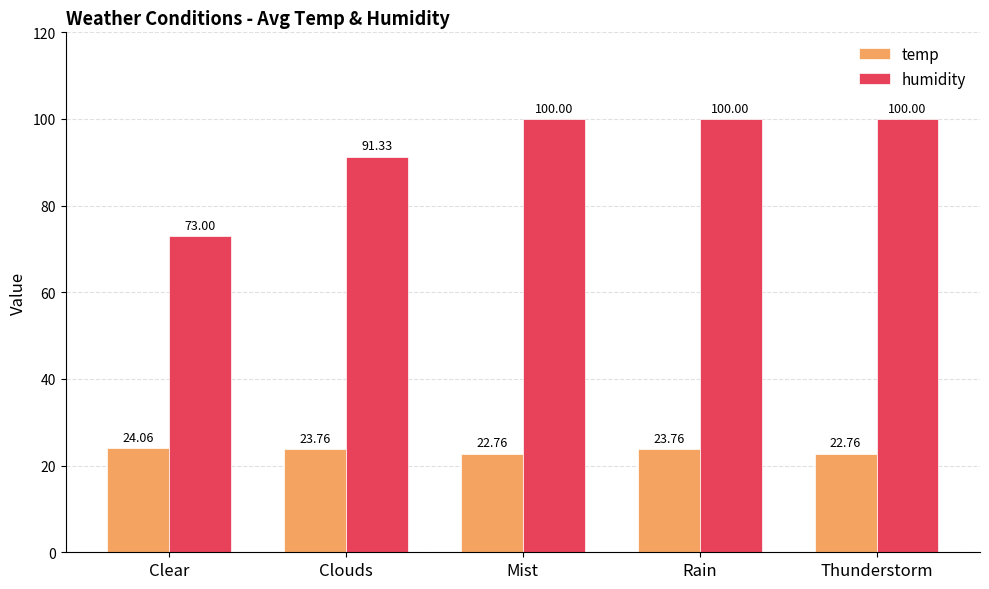

What position from the right is Clouds?

4